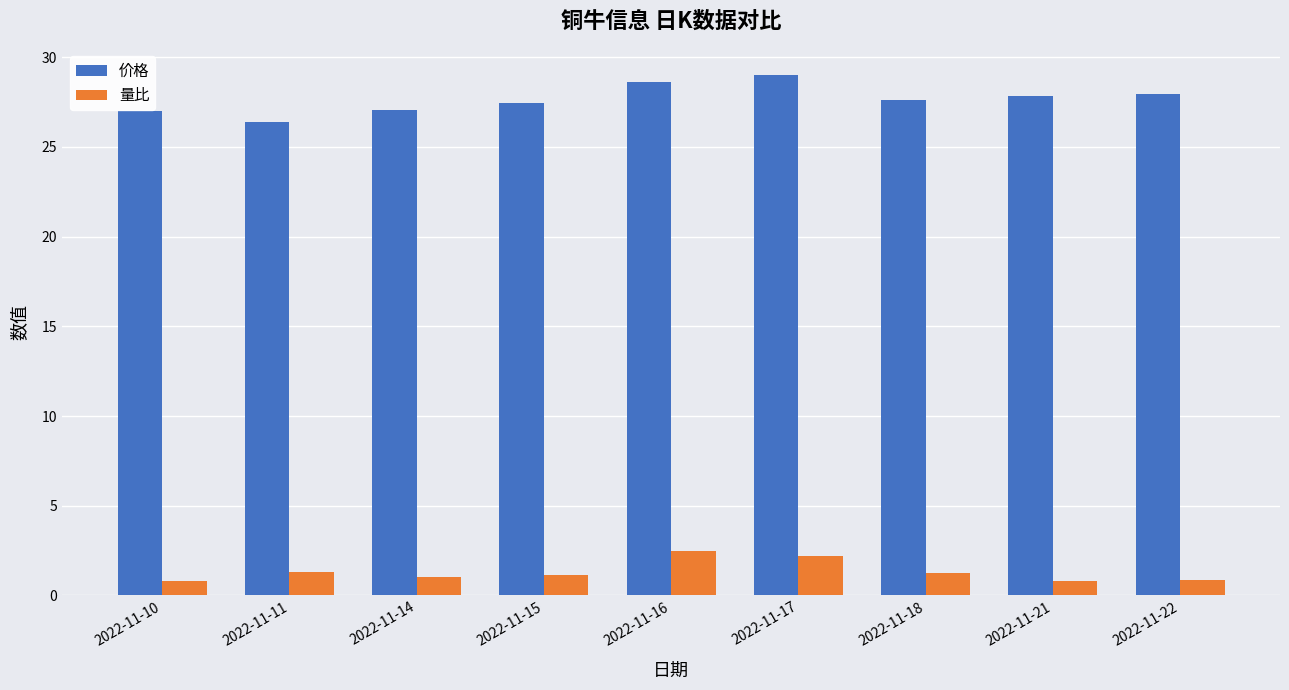

Which category has the highest value in the 价格 series?

2022-11-17